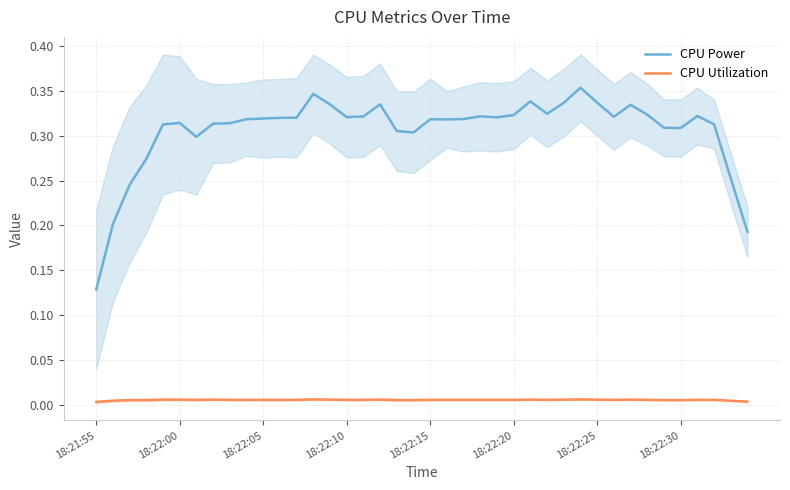

Which category has the lowest value across all series?

18:21:55